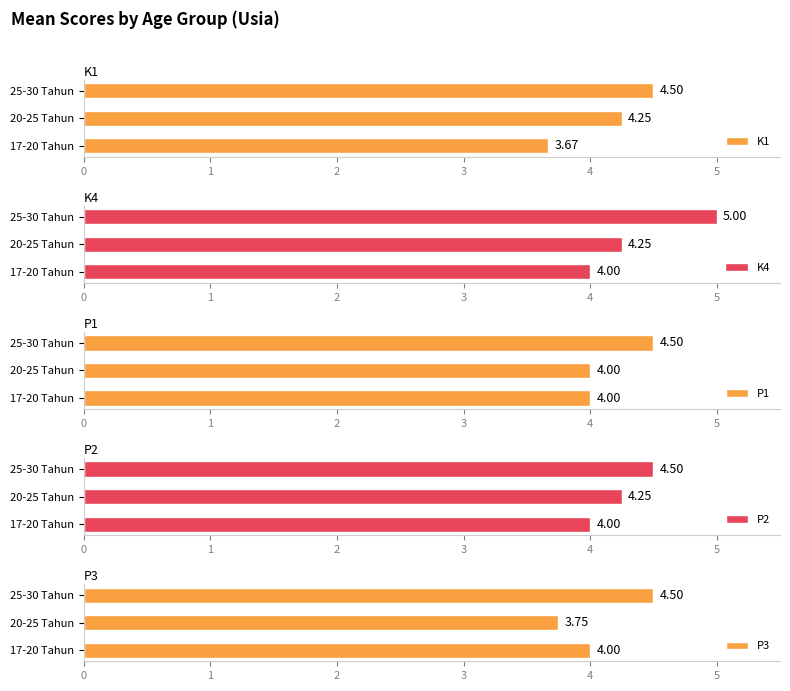

List the labels in order of K1 value, smallest first.

17-20 Tahun, 20-25 Tahun, 25-30 Tahun